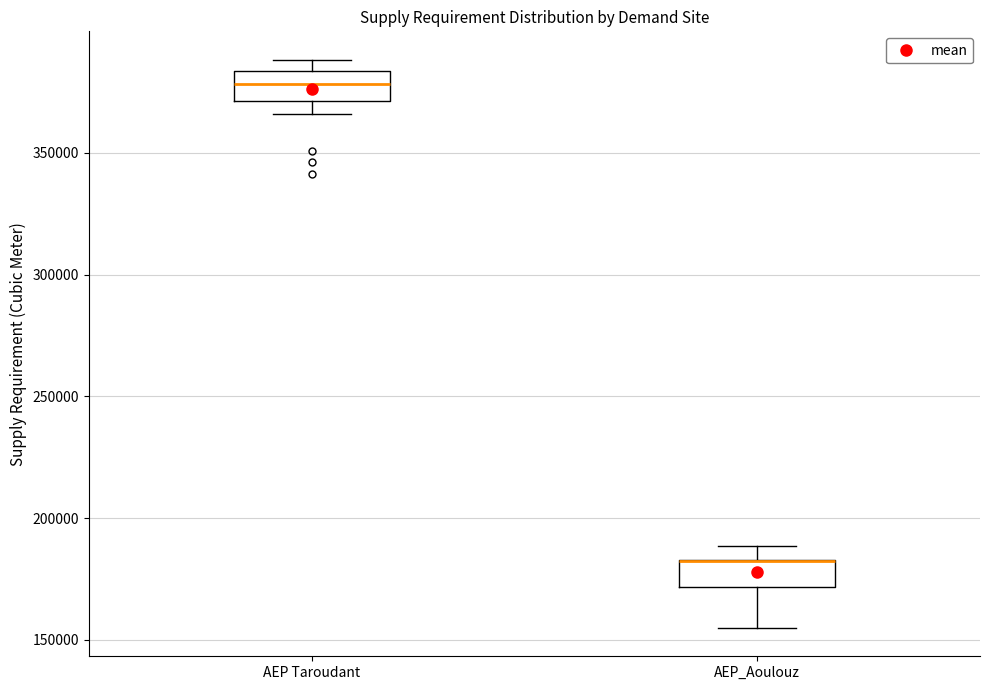

Reading left to right, transcribe this box plot: for each box, give where its median line is, the range the box spans, and where its two whiskers end, as read against the y-axis. The values are not printed on the chart, so give them approximately, as read against the axis.

AEP Taroudant: median 380000, box 370000 to 385000, whiskers 365000 to 390000
AEP_Aoulouz: median 185000 (drawn on the box's upper edge), box 170000 to 185000, whiskers 155000 to 190000